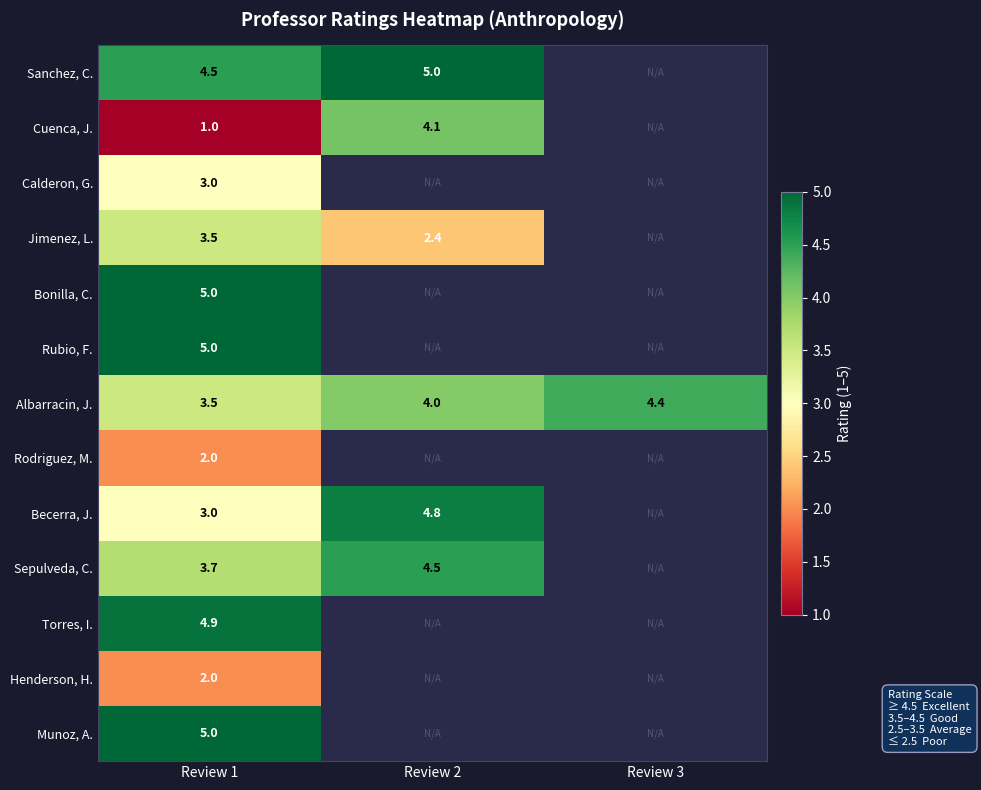

What is the minimum value shown in the chart?

1.0